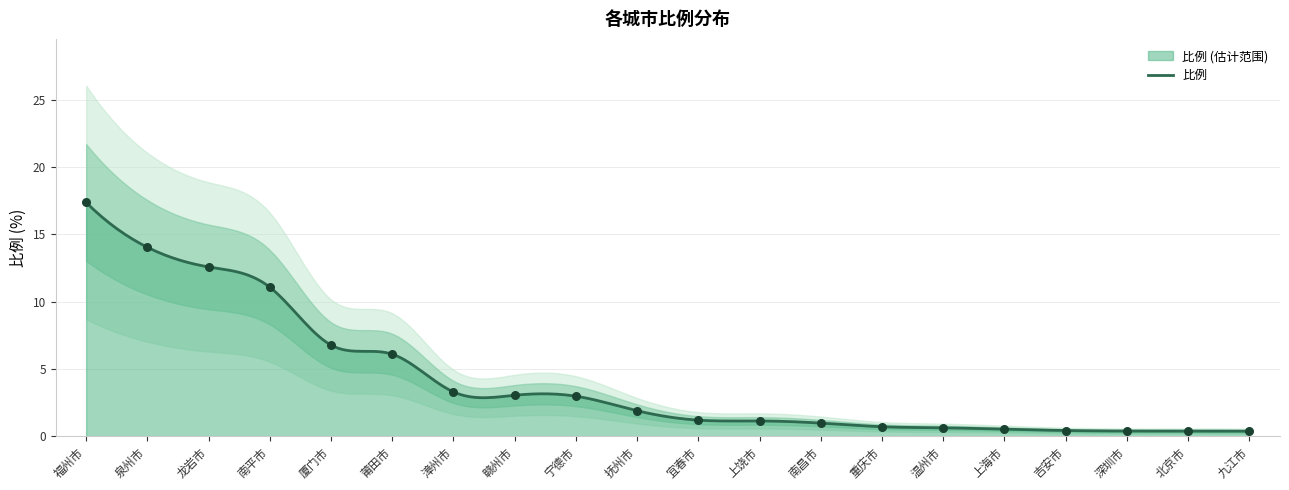

Between 宁德市 and 漳州市, which is larger?

漳州市